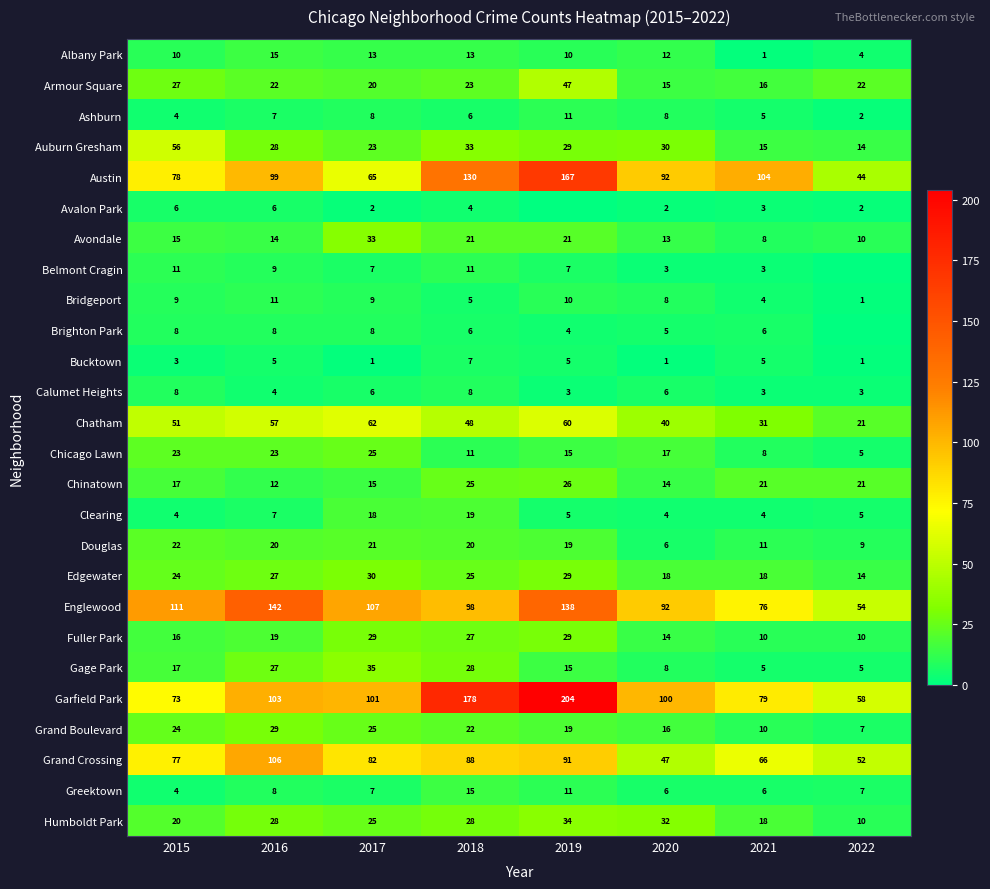

At which label is Fuller Park closest to 19?

2016